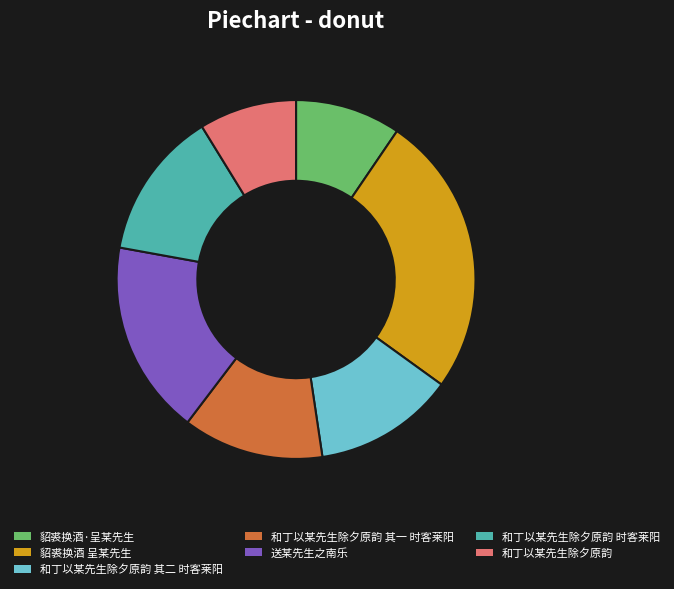

What is the largest slice in the pie chart?

貂裘换酒 呈某先生